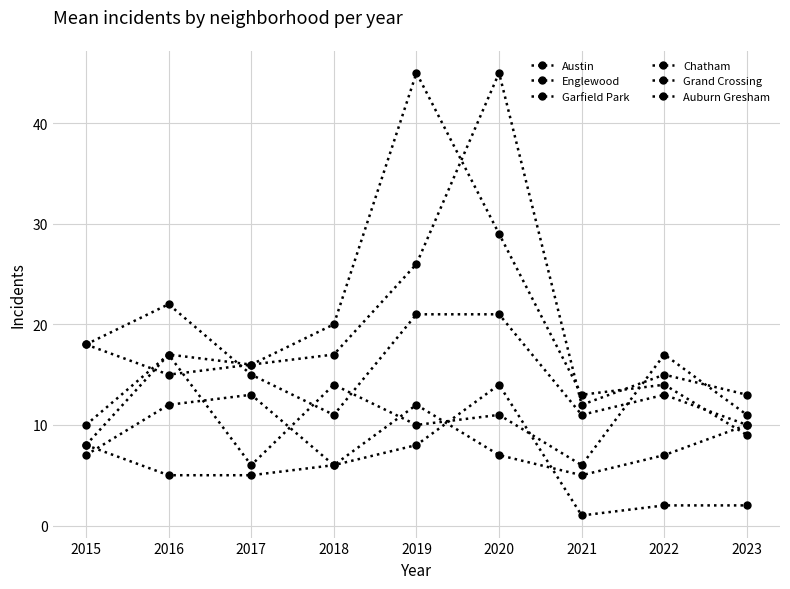

At which category does Garfield Park reach its first local valley?

2017